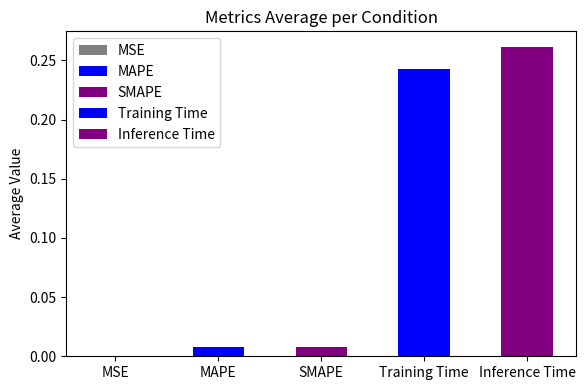

Rank the categories by value from lowest to highest.

MSE, MAPE, SMAPE, Training Time, Inference Time